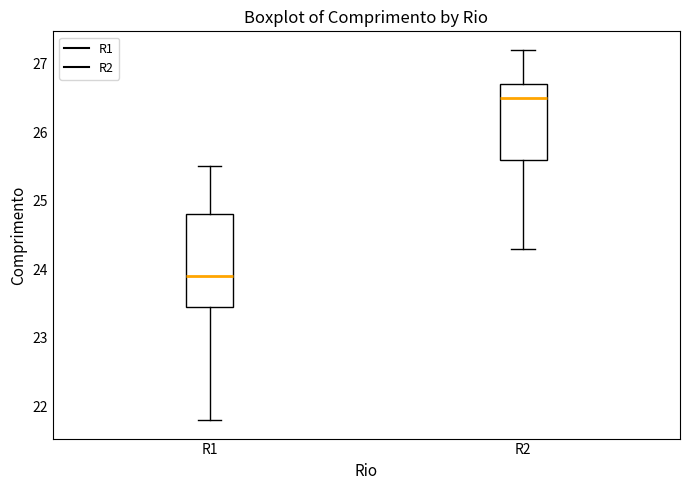

Where is the upper edge of the box for R1 on the y-axis? The values are not printed on the chart, so give them approximately, as read against the axis.

24.8